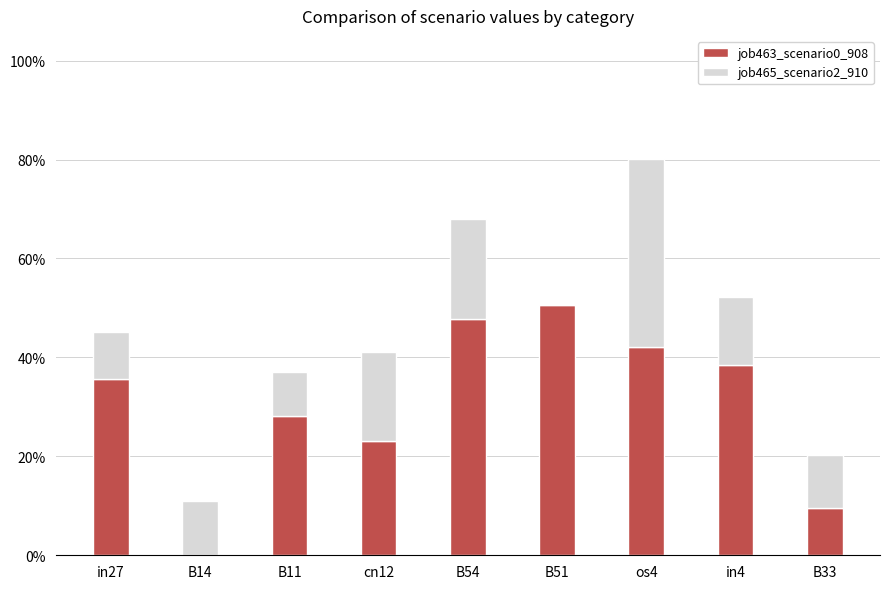

Are the bars horizontal?

No